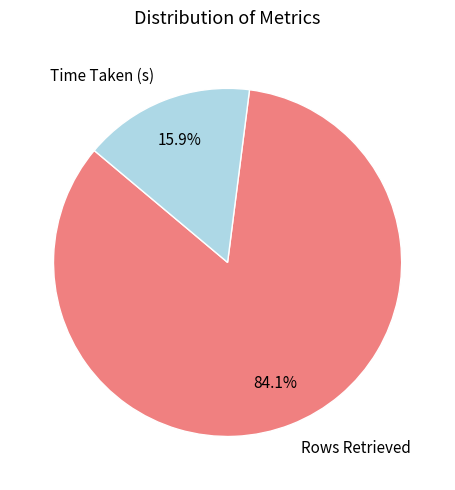

Which category has the smallest portion of the pie?

Time Taken (s)